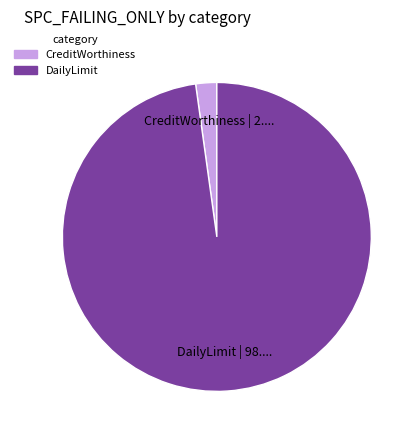

Does DailyLimit | 98.... represent more than half of the total?

Yes